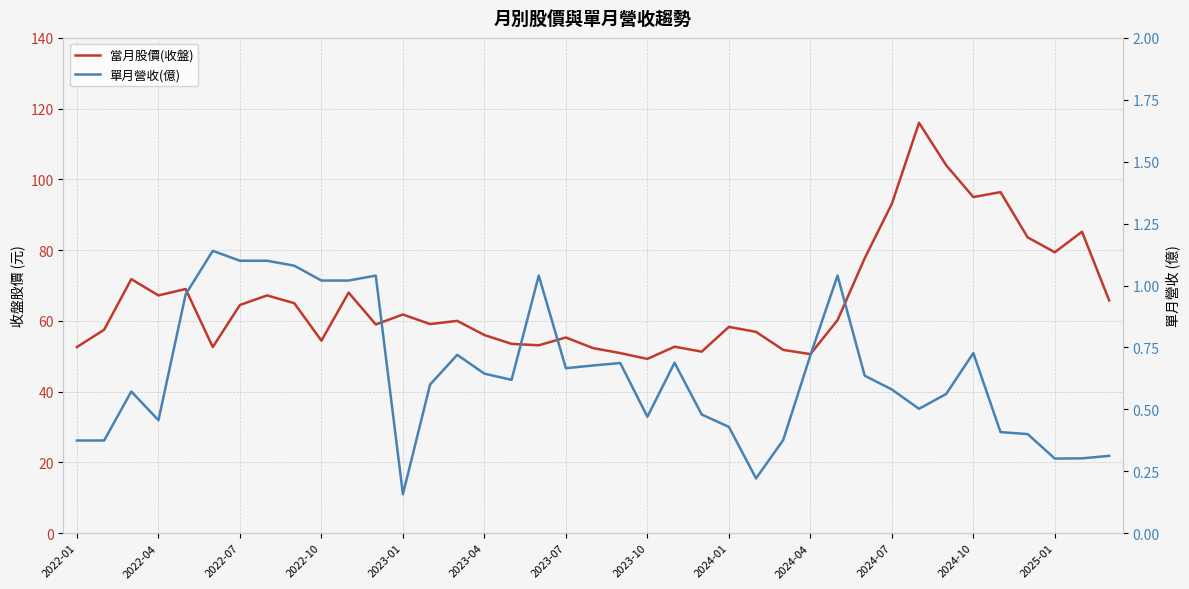

Rank the series by their maximum value, from highest to lowest.

當月股價(收盤), 單月營收(億)